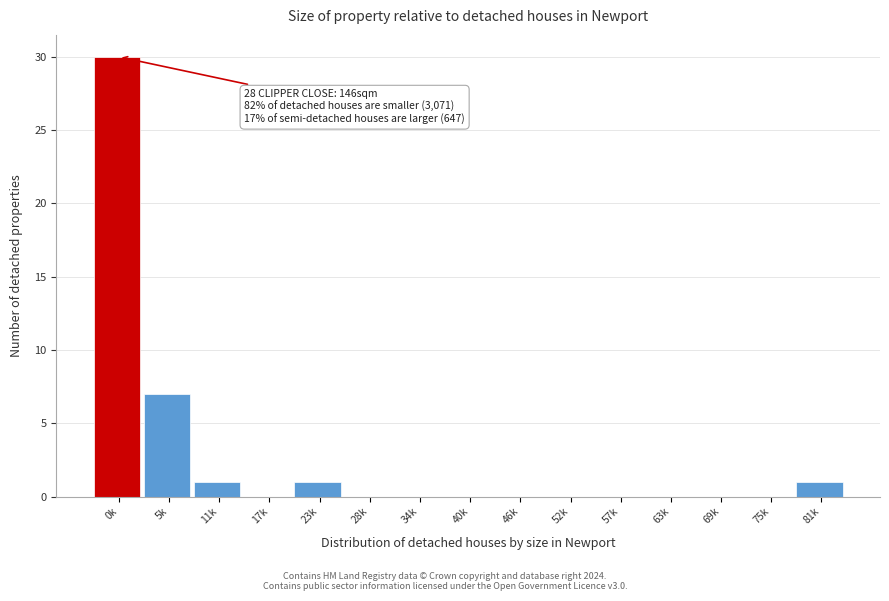

Reading left to right, list all the values displayed in this chart.

0k=30	5k=7	11k=1	17k=0	23k=1	28k=0	34k=0	40k=0	46k=0	52k=0	57k=0	63k=0	69k=0	75k=0	81k=1